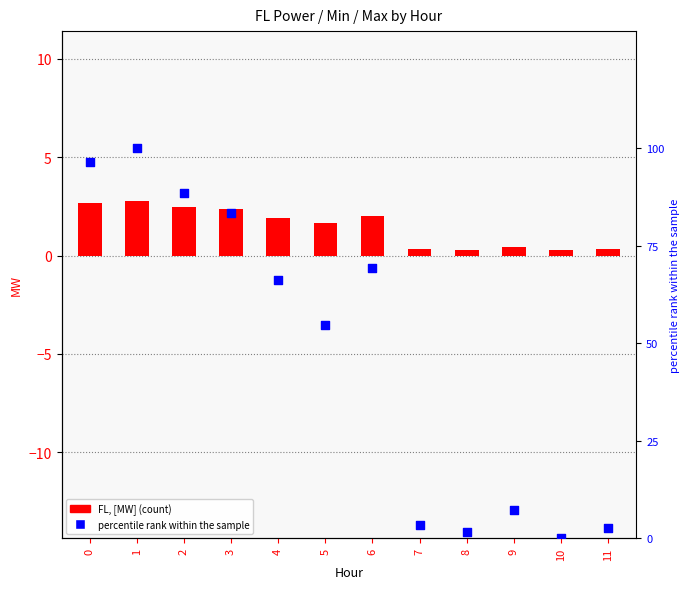

Which series reaches the minimum Y coordinate?

percentile rank within the sample